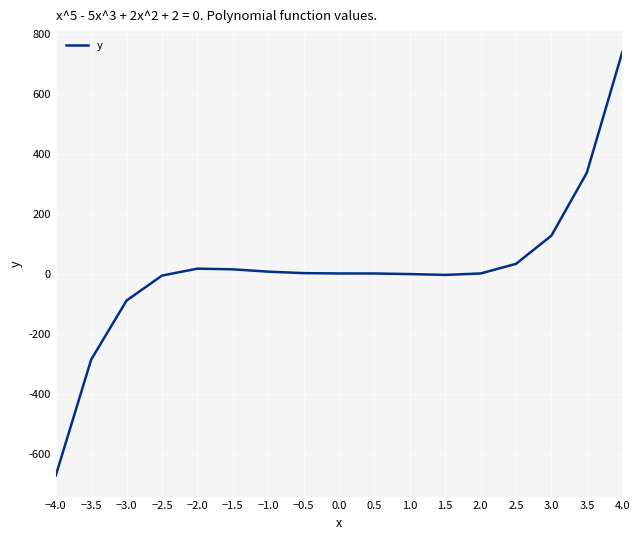

What is the change in value from −1.5 to 1.5?

-18.6